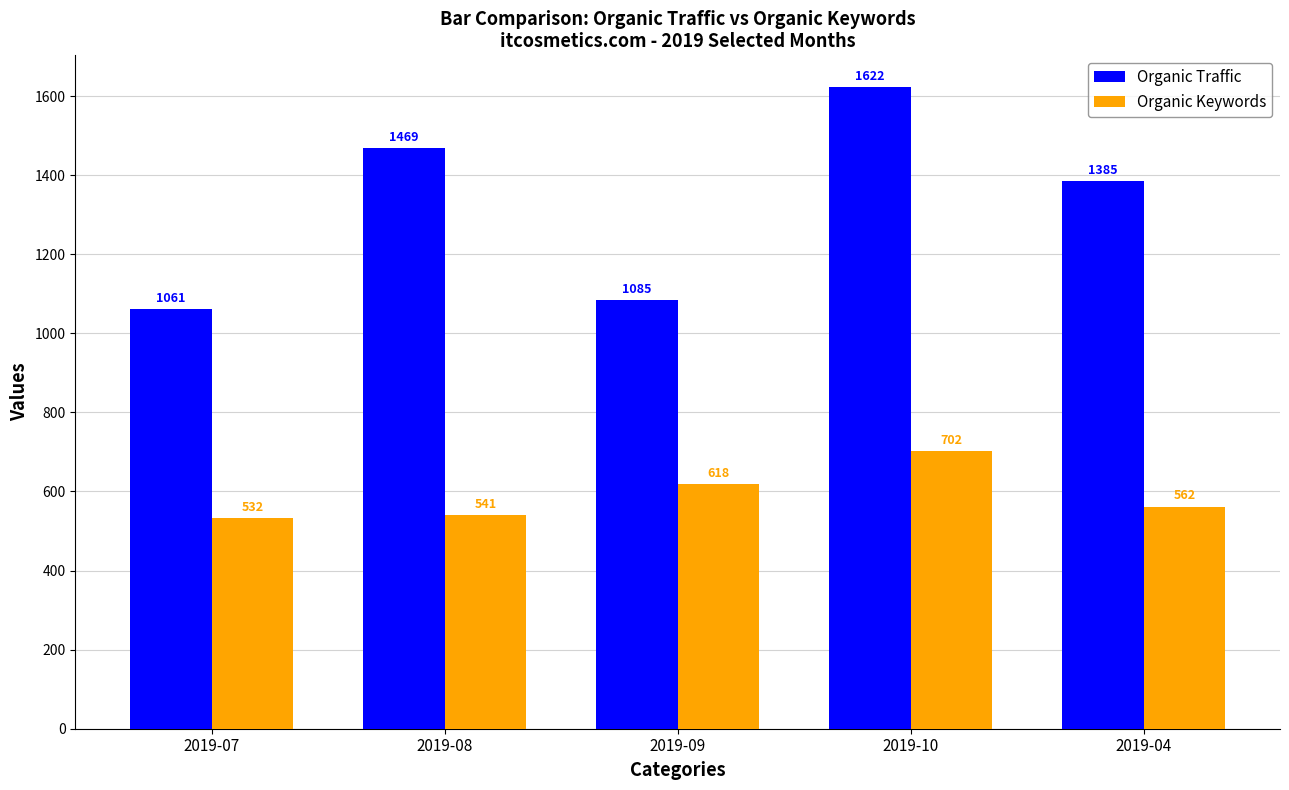

How many data points does each series have?

5